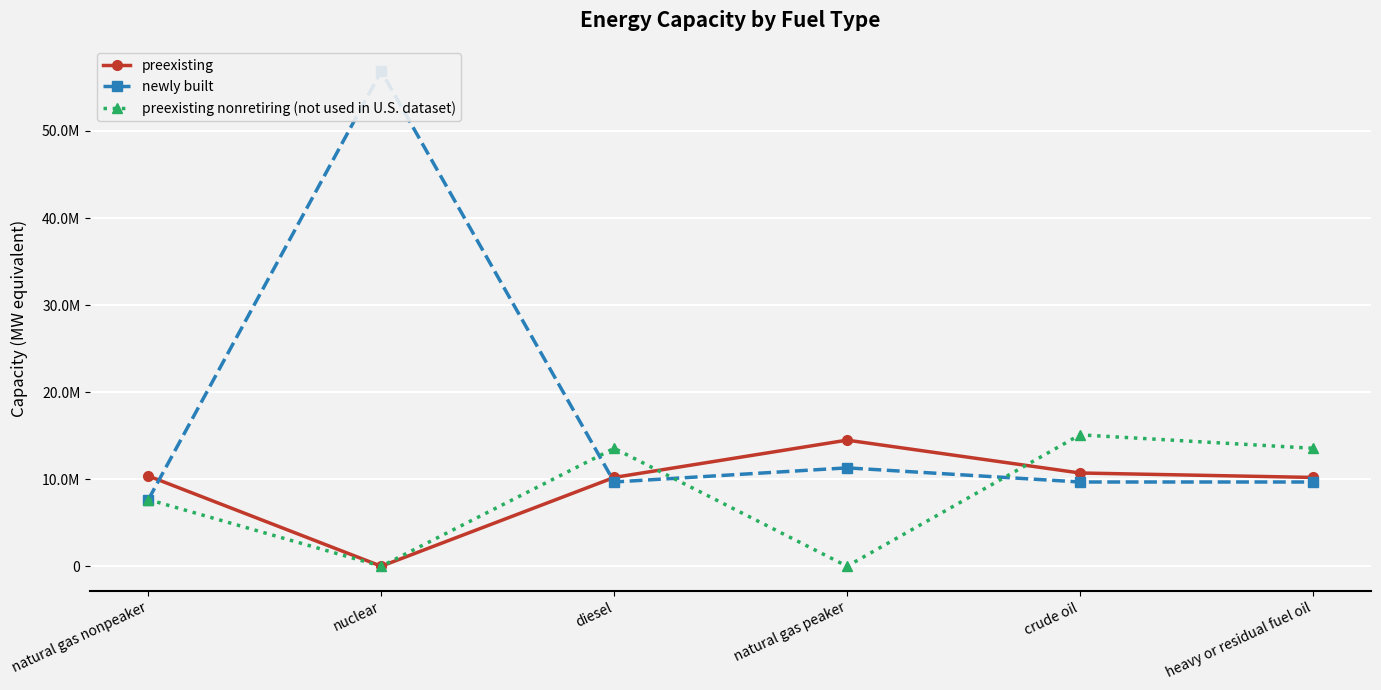

How many preexisting nonretiring (not used in U.S. dataset) values are between 0 and 13550000?

5